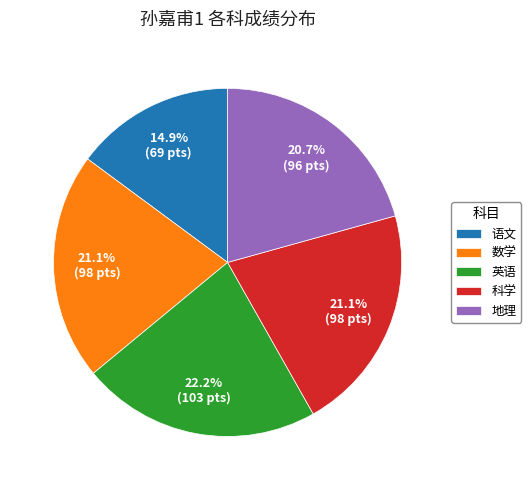

Approximately how many times larger is the value at 语文 compared to 数学?

0.7